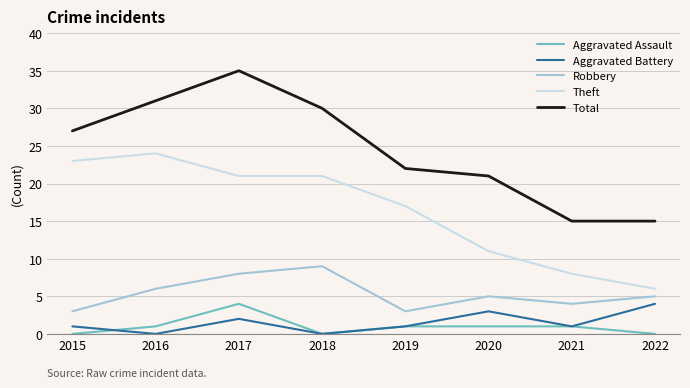

Reading left to right, what are all the values shown in this chart?

Aggravated Assault: 2015=0	2016=1	2017=4	2018=0	2019=1	2020=1	2021=1	2022=0
Aggravated Battery: 2015=1	2016=0	2017=2	2018=0	2019=1	2020=3	2021=1	2022=4
Robbery: 2015=3	2016=6	2017=8	2018=9	2019=3	2020=5	2021=4	2022=5
Theft: 2015=23	2016=24	2017=21	2018=21	2019=17	2020=11	2021=8	2022=6
Total: 2015=27	2016=31	2017=35	2018=30	2019=22	2020=21	2021=15	2022=15